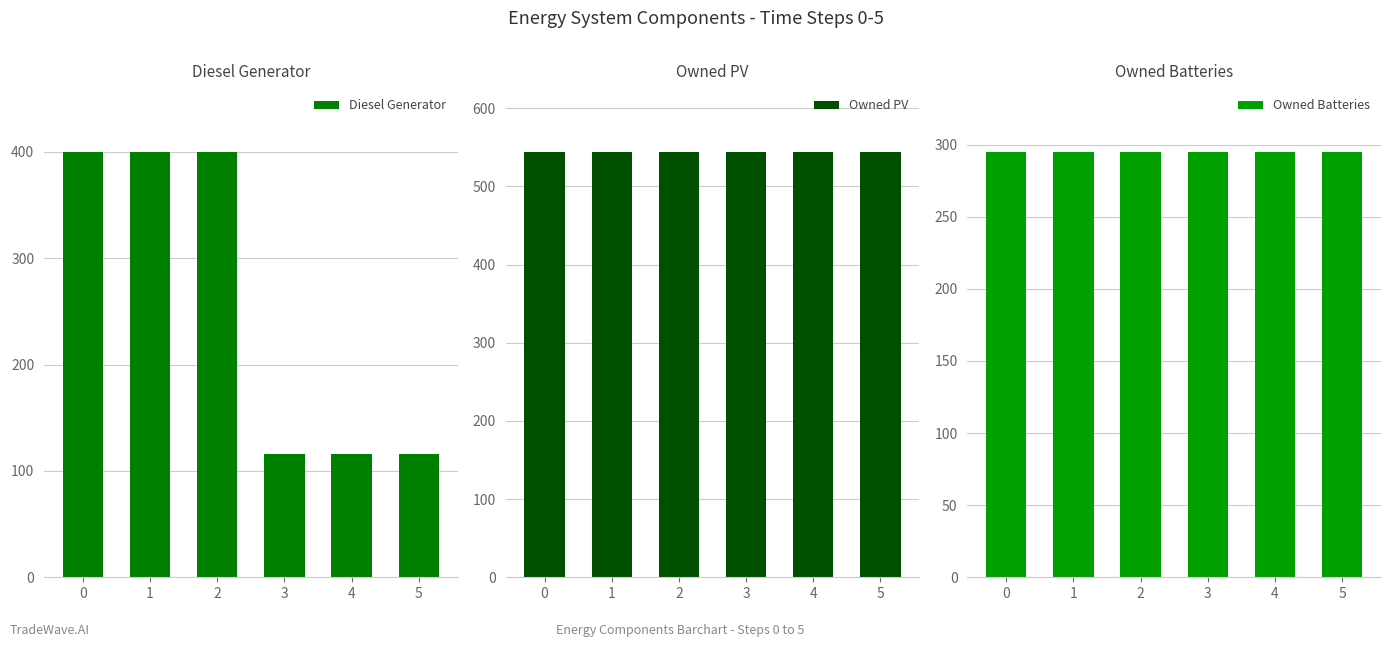

True or false: Owned PV has a value of 544 at 2.

True